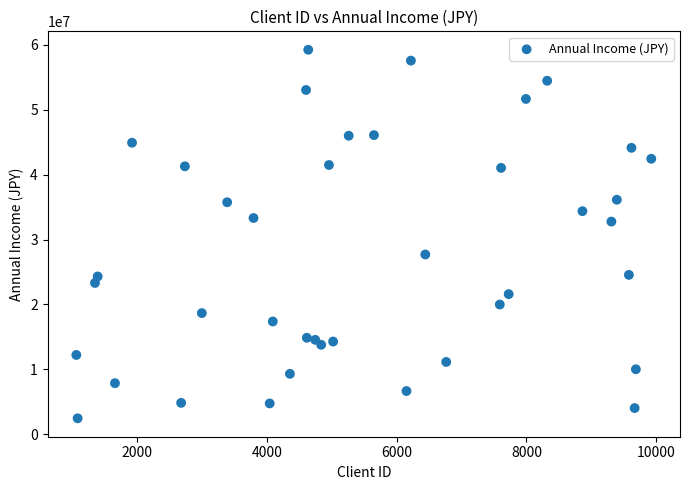

What is the range of Y values (max minus min)?

56756110.7